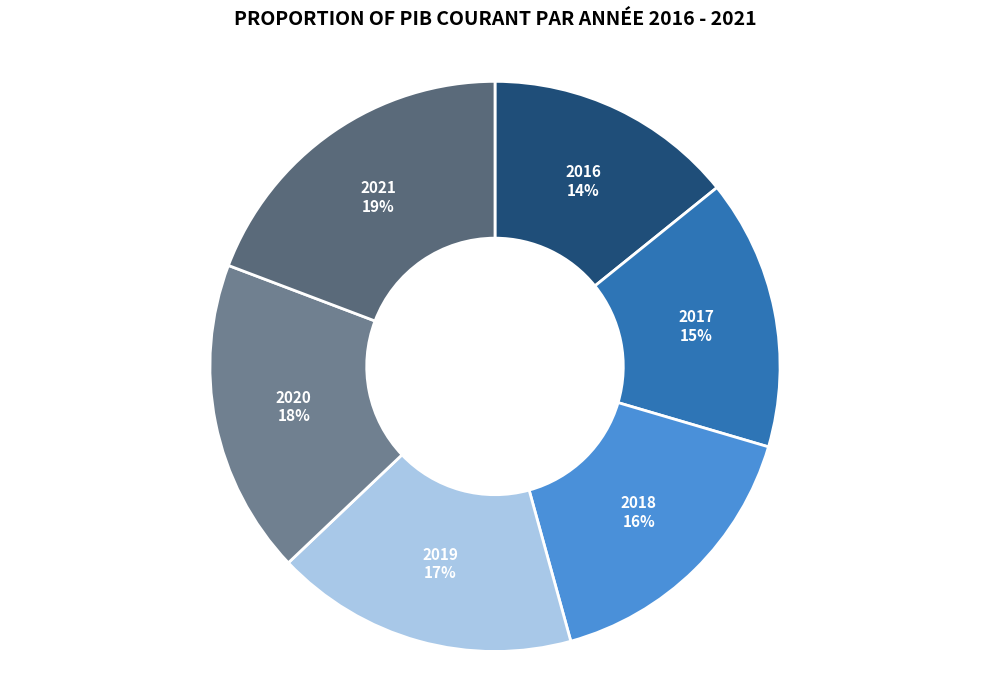

Which category has the biggest portion of the pie?

2021